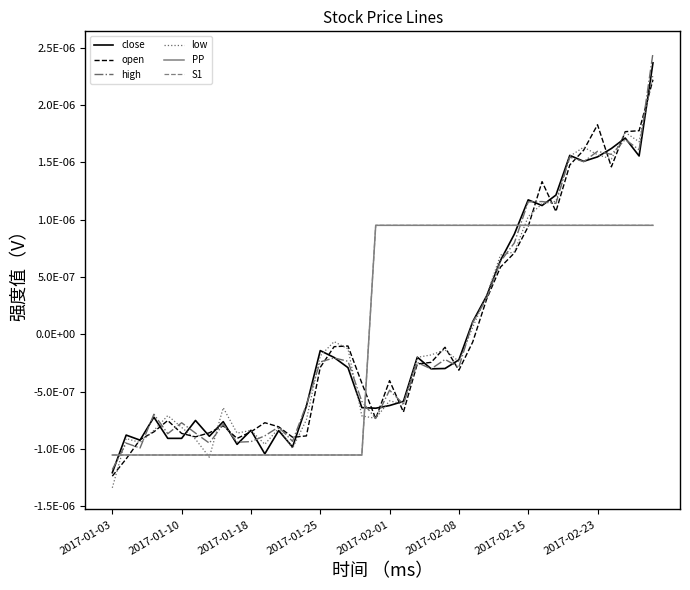

Does the chart display data point markers on the line(s)?

No